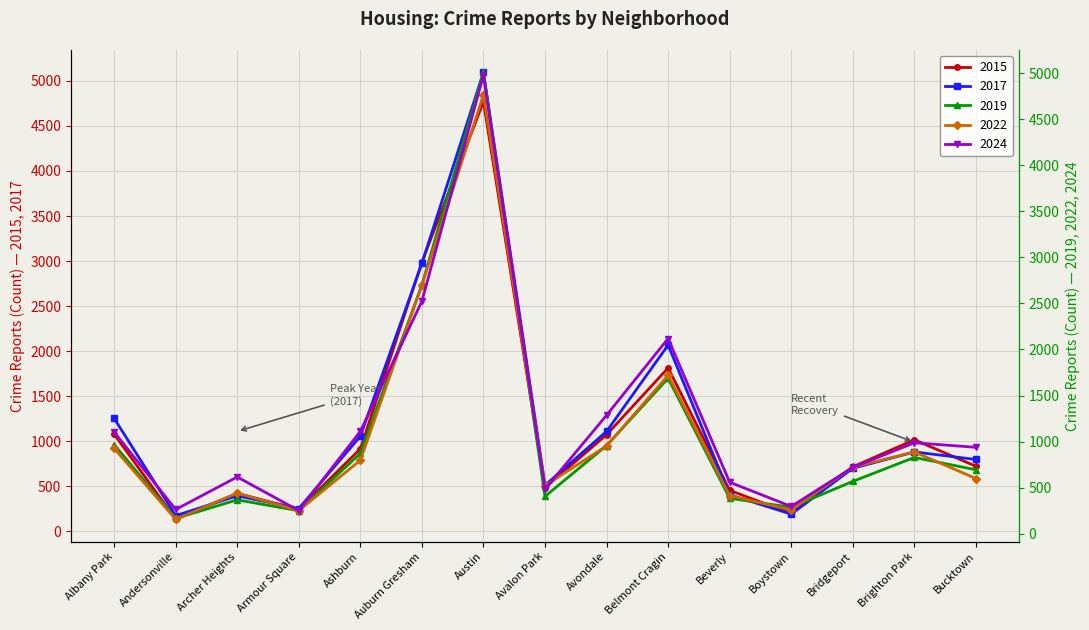

At Bridgeport, list the series in order from largest to smallest.

2022, 2024, 2015, 2017, 2019